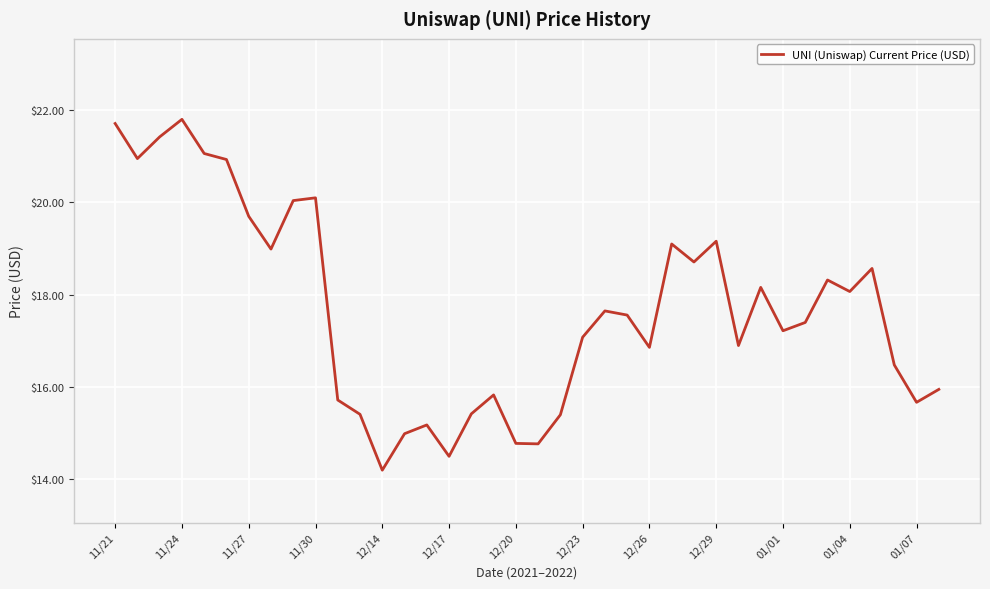

What is the maximum value shown in the chart?

21.8